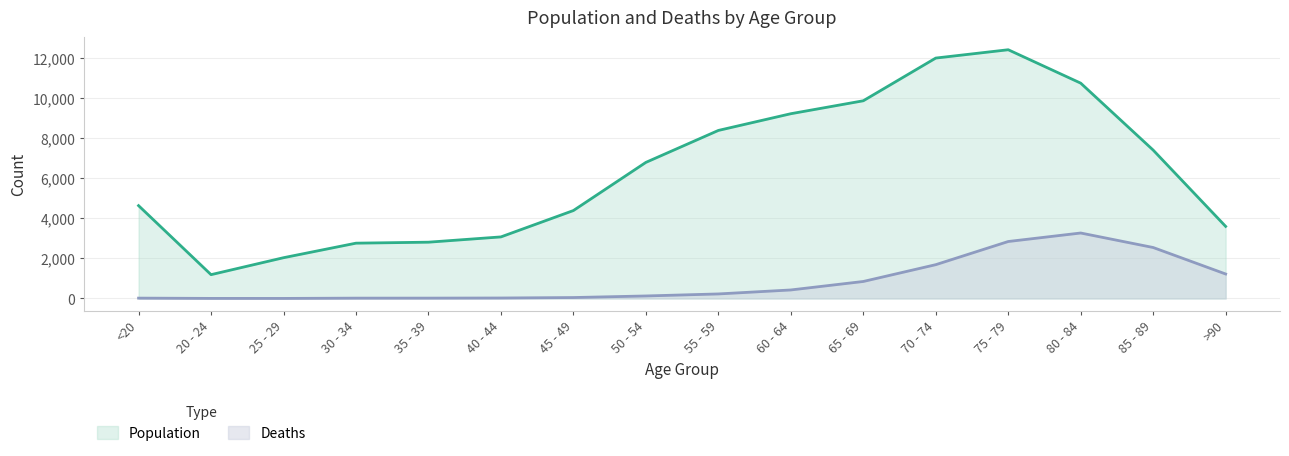

What is the greatest value displayed?

12434